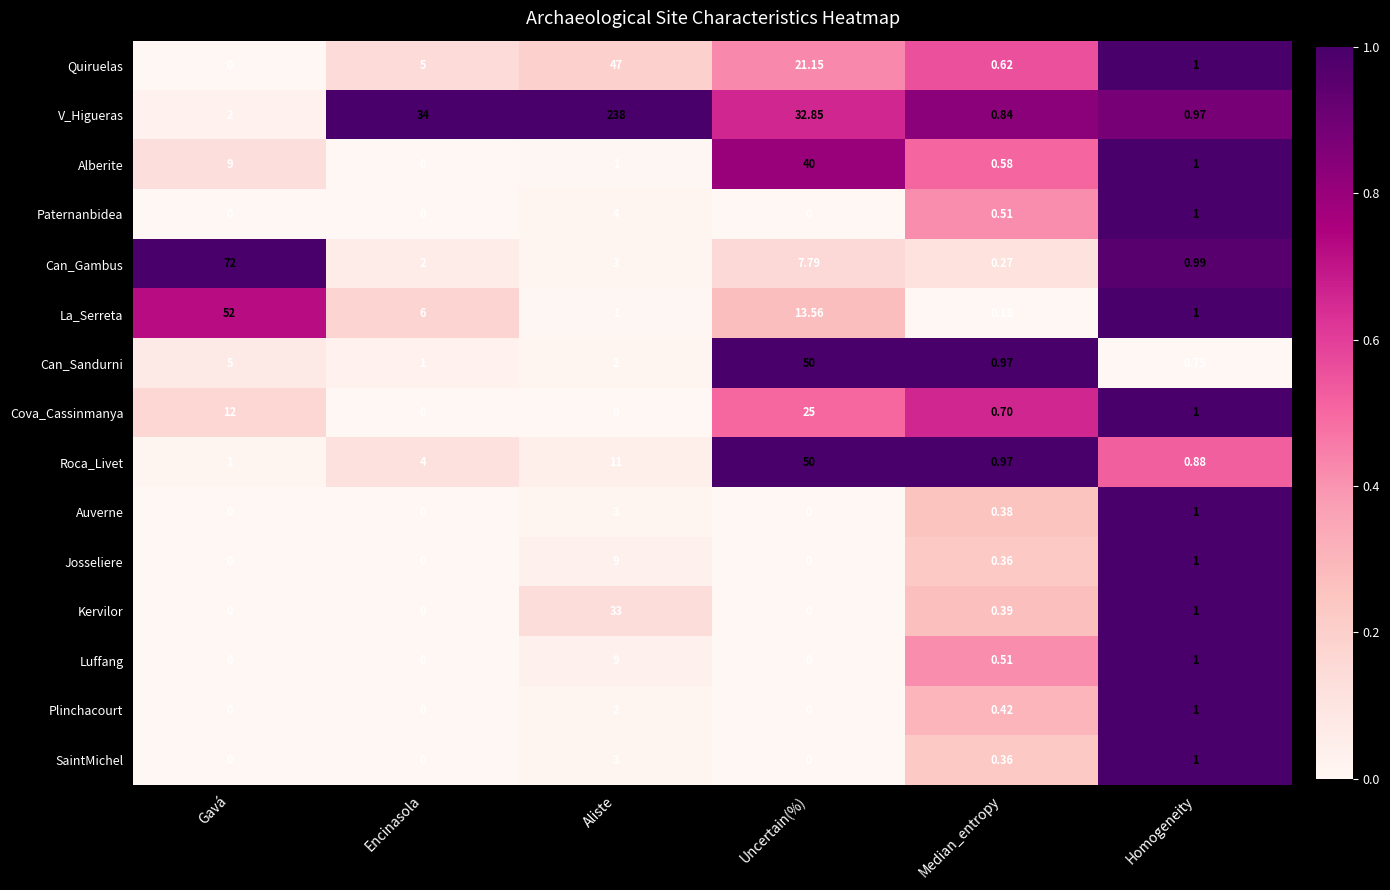

Count the number of categories in the chart.

6